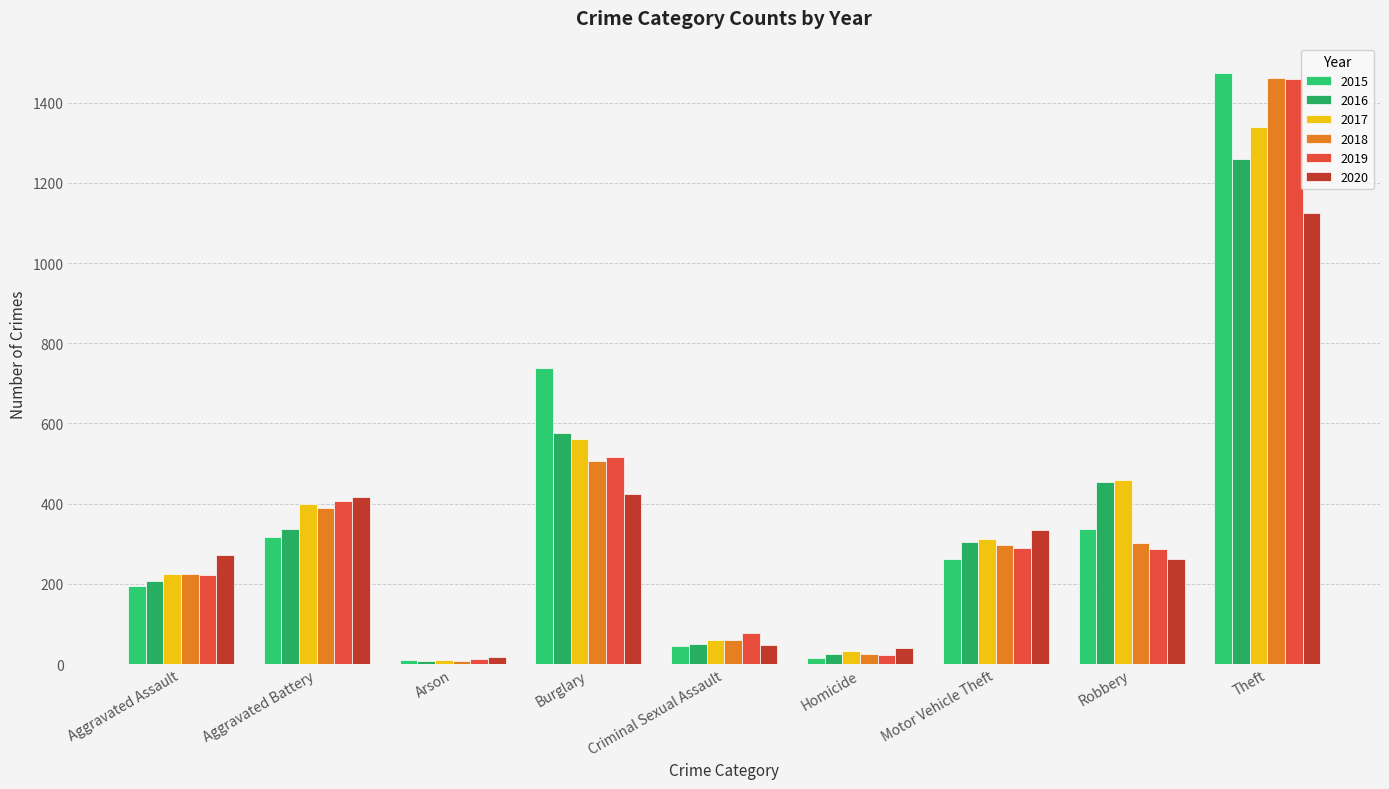

Reading left to right, transcribe all the data shown in this chart.

2015: Aggravated Assault=194	Aggravated Battery=316	Arson=9	Burglary=738	Criminal Sexual Assault=46	Homicide=15	Motor Vehicle Theft=263	Robbery=337	Theft=1474
2016: Aggravated Assault=206	Aggravated Battery=336	Arson=7	Burglary=576	Criminal Sexual Assault=50	Homicide=26	Motor Vehicle Theft=304	Robbery=454	Theft=1259
2017: Aggravated Assault=224	Aggravated Battery=400	Arson=10	Burglary=562	Criminal Sexual Assault=61	Homicide=33	Motor Vehicle Theft=312	Robbery=460	Theft=1339
2018: Aggravated Assault=225	Aggravated Battery=389	Arson=7	Burglary=506	Criminal Sexual Assault=60	Homicide=25	Motor Vehicle Theft=298	Robbery=301	Theft=1461
2019: Aggravated Assault=223	Aggravated Battery=407	Arson=12	Burglary=517	Criminal Sexual Assault=77	Homicide=22	Motor Vehicle Theft=290	Robbery=287	Theft=1459
2020: Aggravated Assault=273	Aggravated Battery=416	Arson=17	Burglary=425	Criminal Sexual Assault=48	Homicide=41	Motor Vehicle Theft=333	Robbery=263	Theft=1125